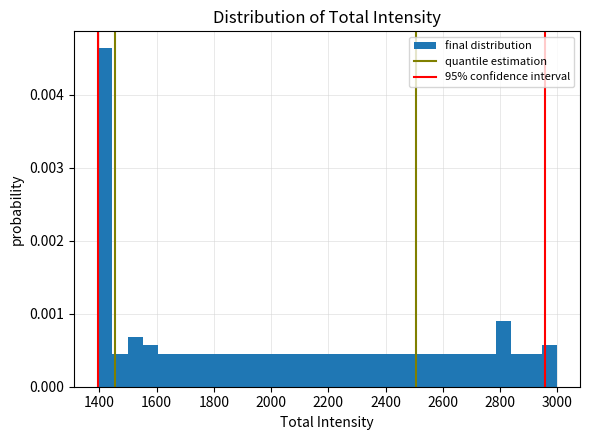

Read against the x-axis, roughly where is the centre of the tallest bar?

1420